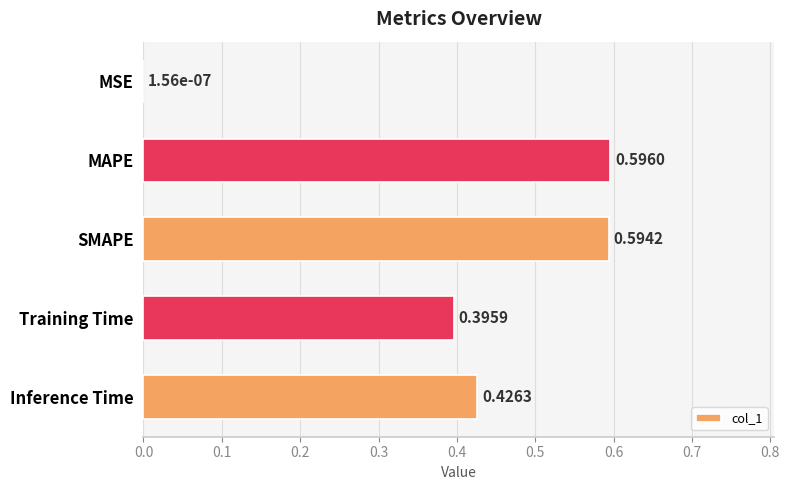

What is the sum of all values?

2.0